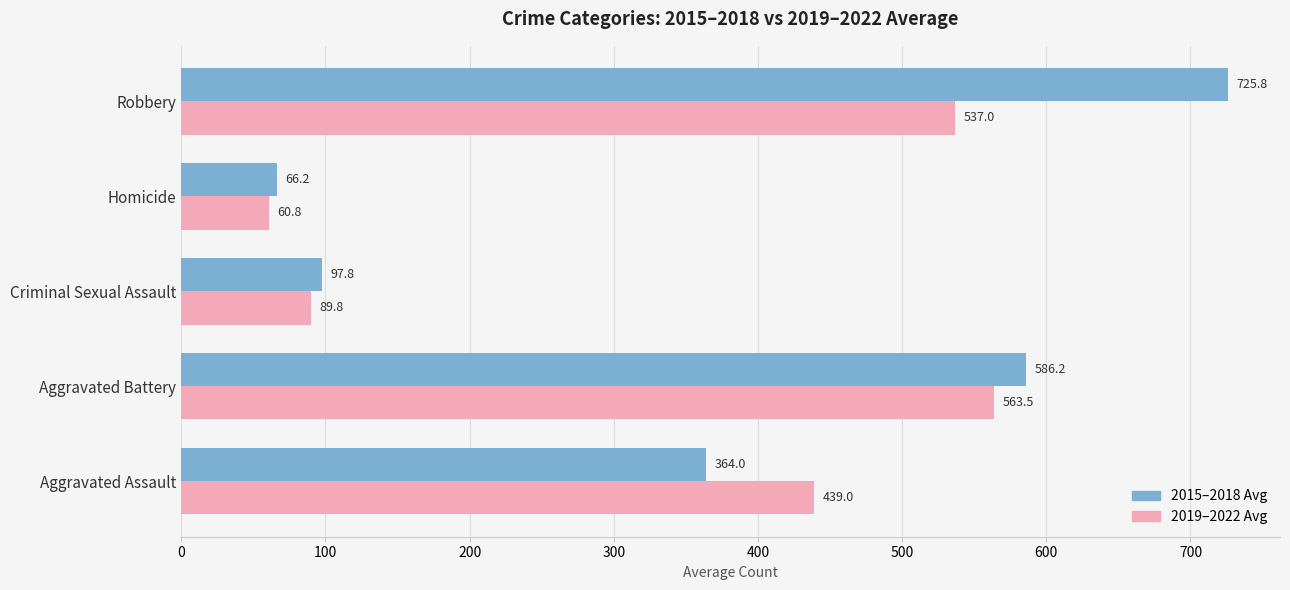

What is the total value across all series at Robbery?

1262.8